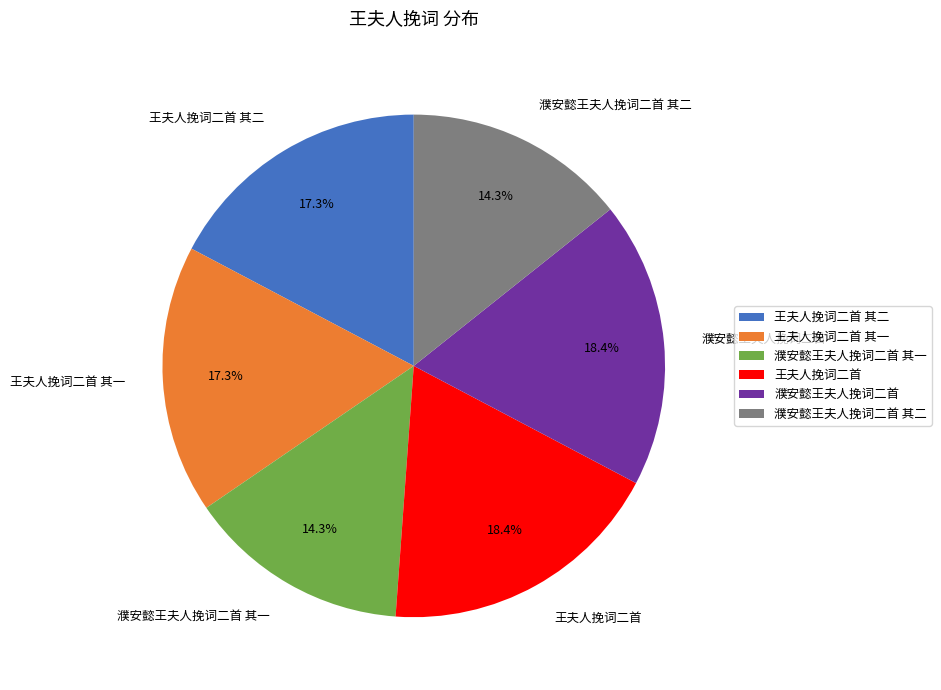

Approximately how many times larger is the value at 濮安懿王夫人挽词二首 其二 compared to 王夫人挽词二首?

0.8